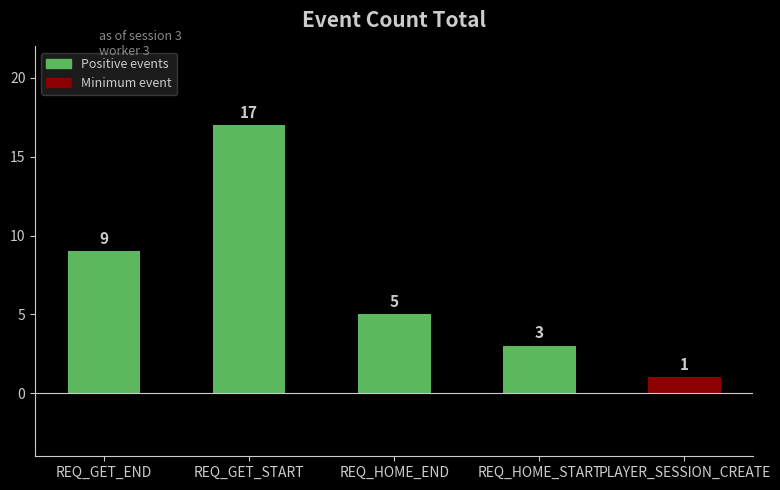

What is the label of the 2nd bar from the left?

REQ_GET_START